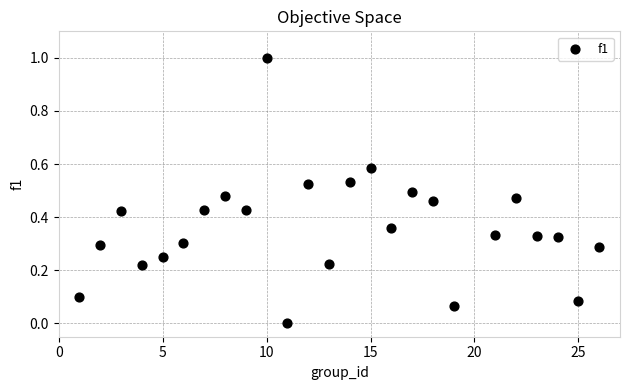

What is the range of X values (max minus min)?

25.0